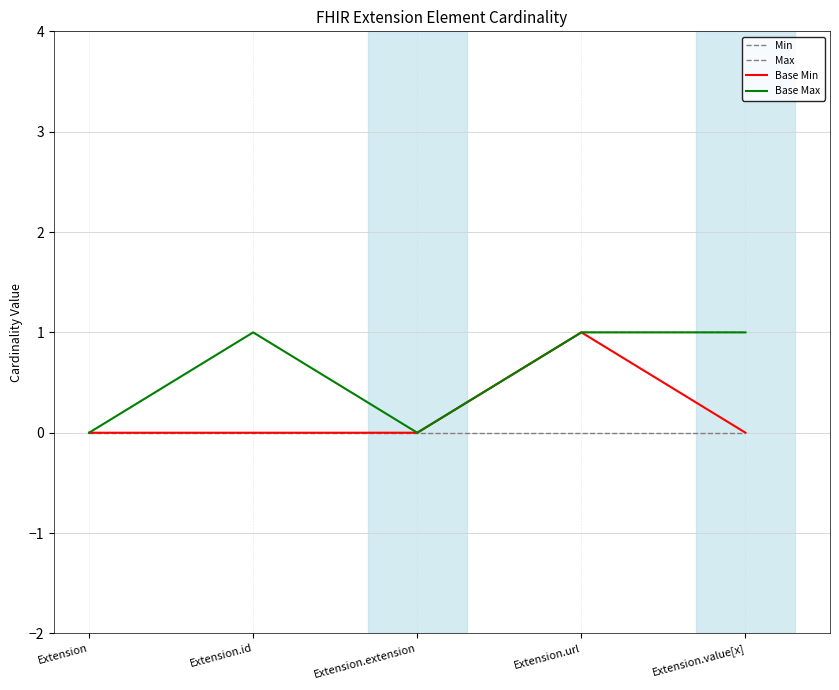

True or false: Base Max and Max intersect in this chart.

False